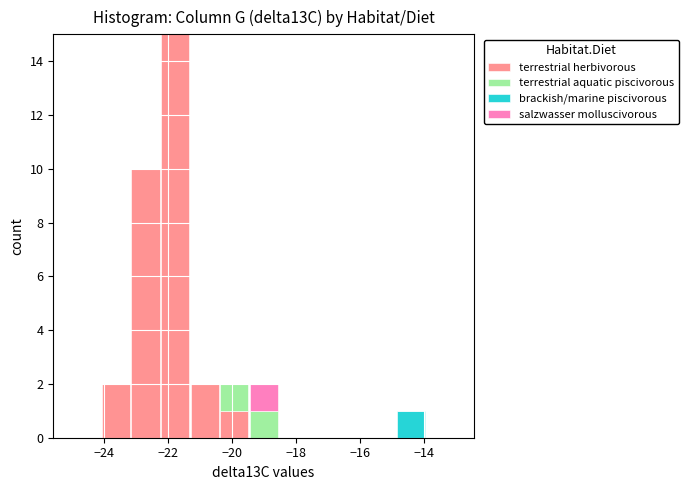

Which range on the x-axis has the tallest stacked bar (by total height)?

-22.2 to -21.4